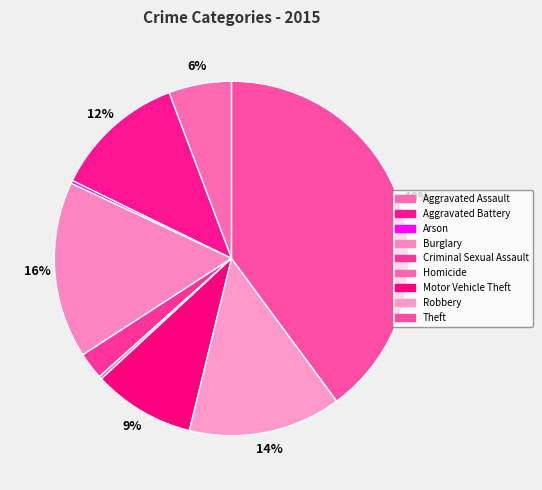

Which has a higher value, Aggravated Assault or Criminal Sexual Assault?

Aggravated Assault